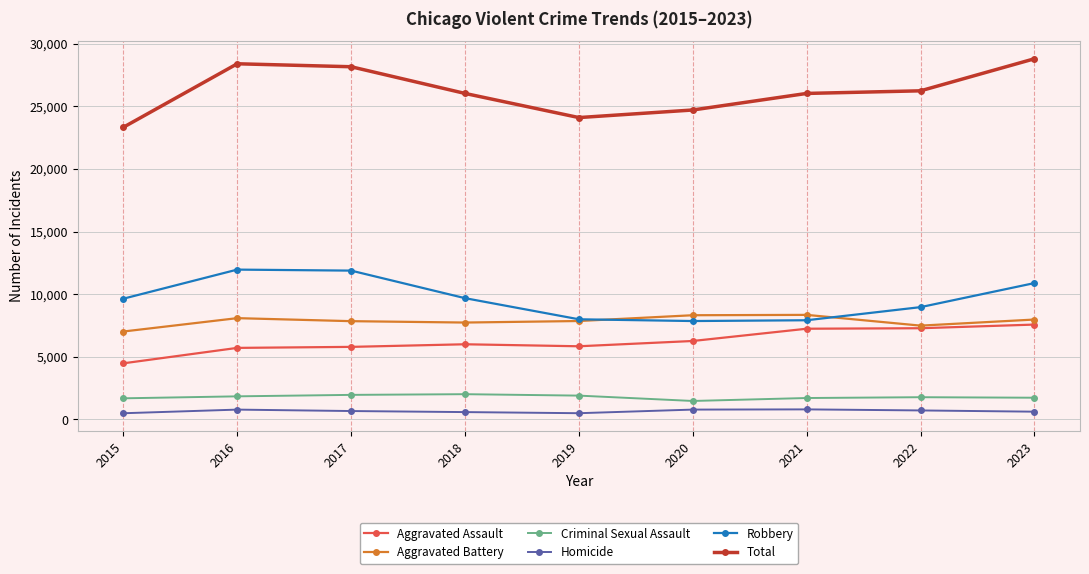

Rank the series at 2018 from highest to lowest value.

Total, Robbery, Aggravated Battery, Aggravated Assault, Criminal Sexual Assault, Homicide